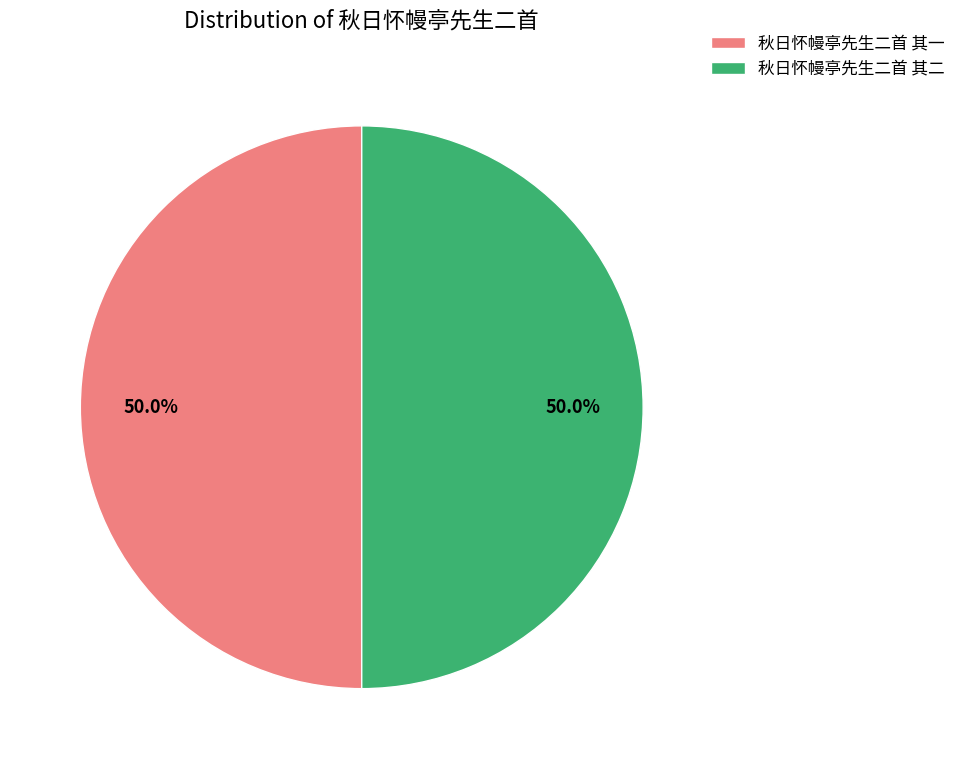

Combined, do 秋日怀幔亭先生二首 其一 and 秋日怀幔亭先生二首 其二 account for over 50%?

Yes